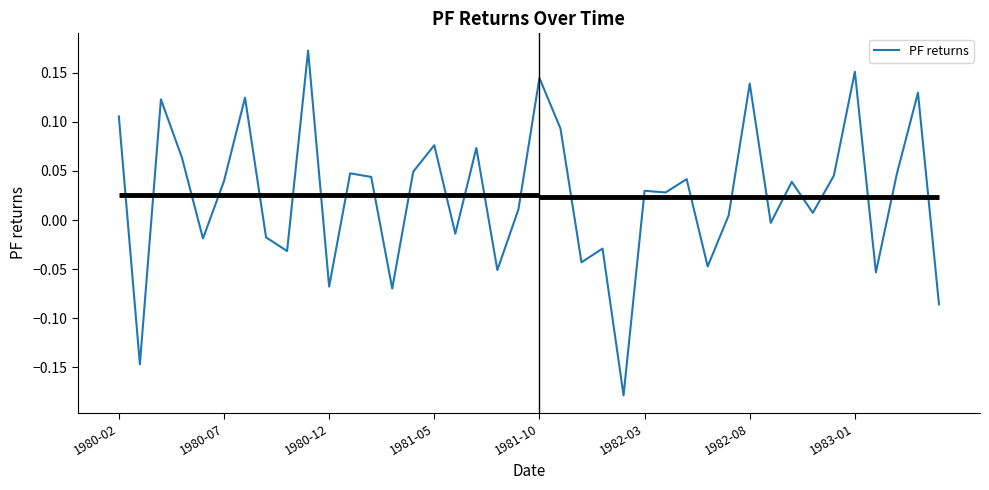

What is the greatest value displayed?

0.2